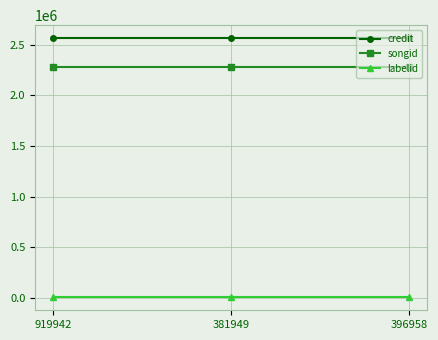

Which series has the largest total across all categories?

credit